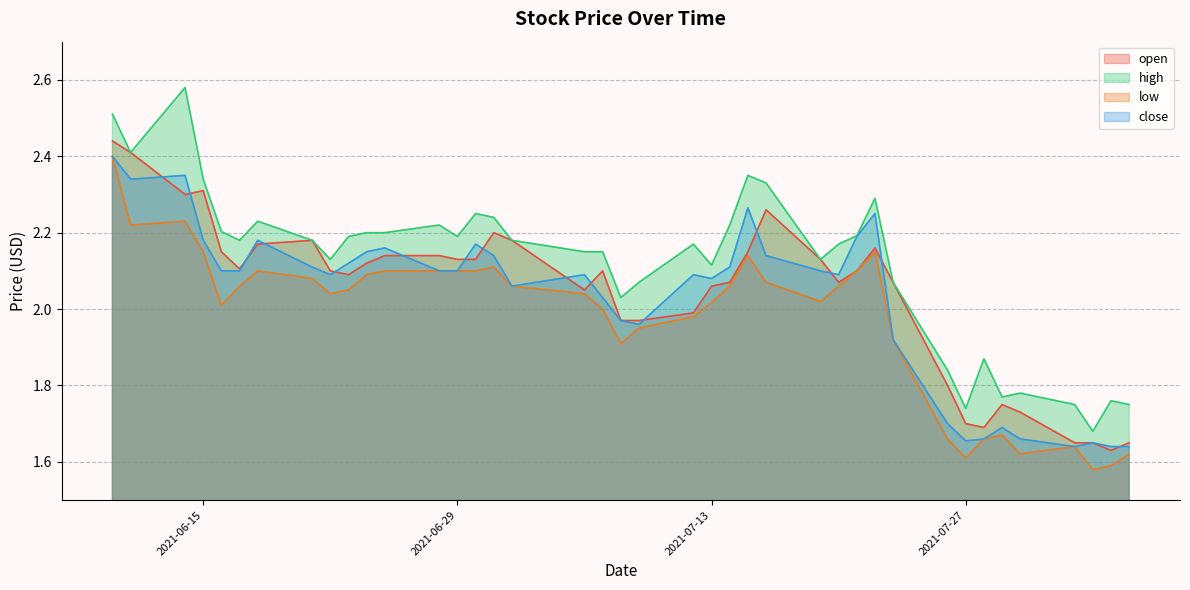

Read the high value at 2021-07-07.

2.1